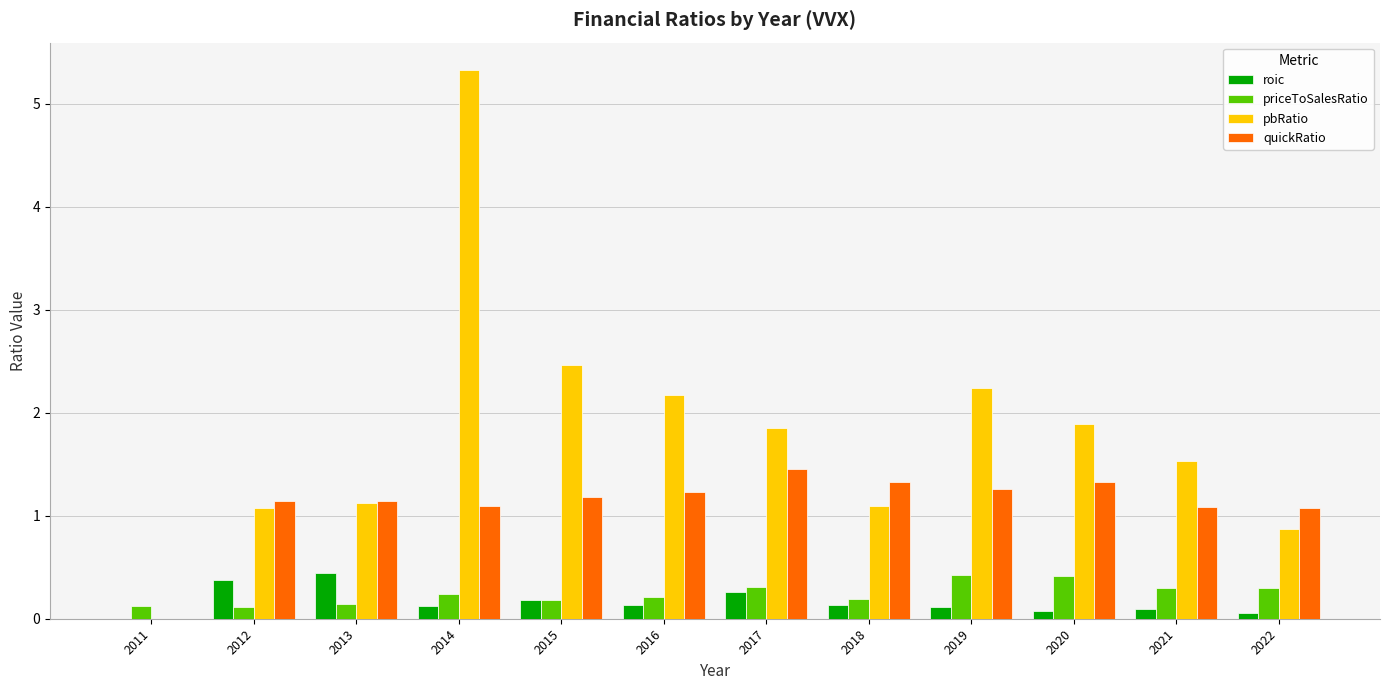

What are all the series names shown in the legend?

roic, priceToSalesRatio, pbRatio, quickRatio